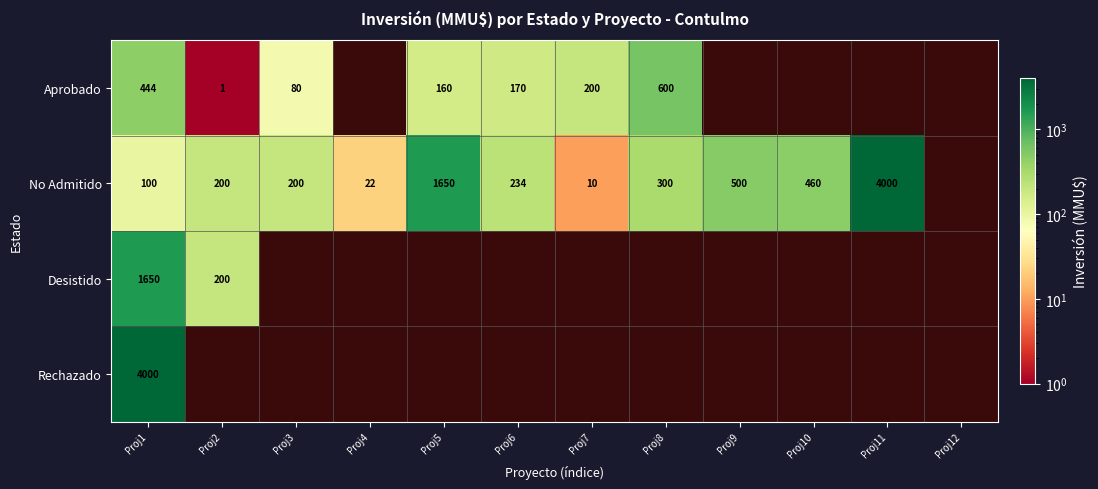

True or false: No Admitido has a value of 107 at Proj6.

False